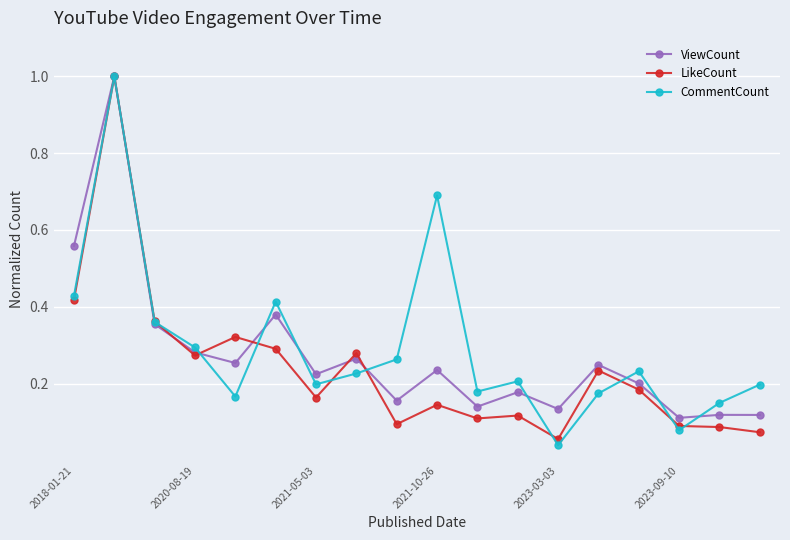

True or false: CommentCount has more than 2 interior local peaks.

True